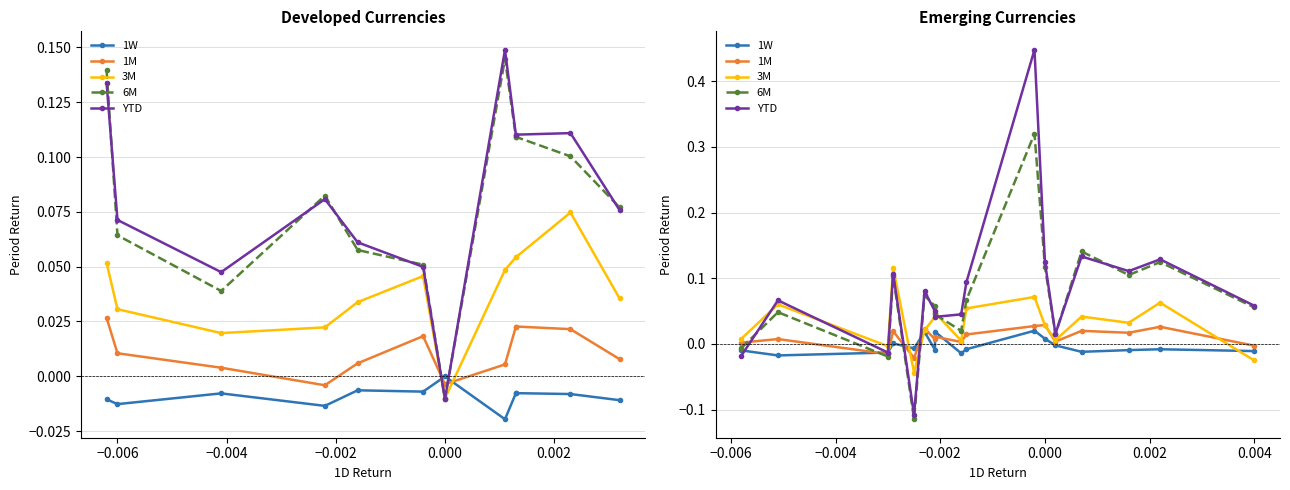

In YTD, how many points are higher than both neighbors (excluding endpoints)?

6